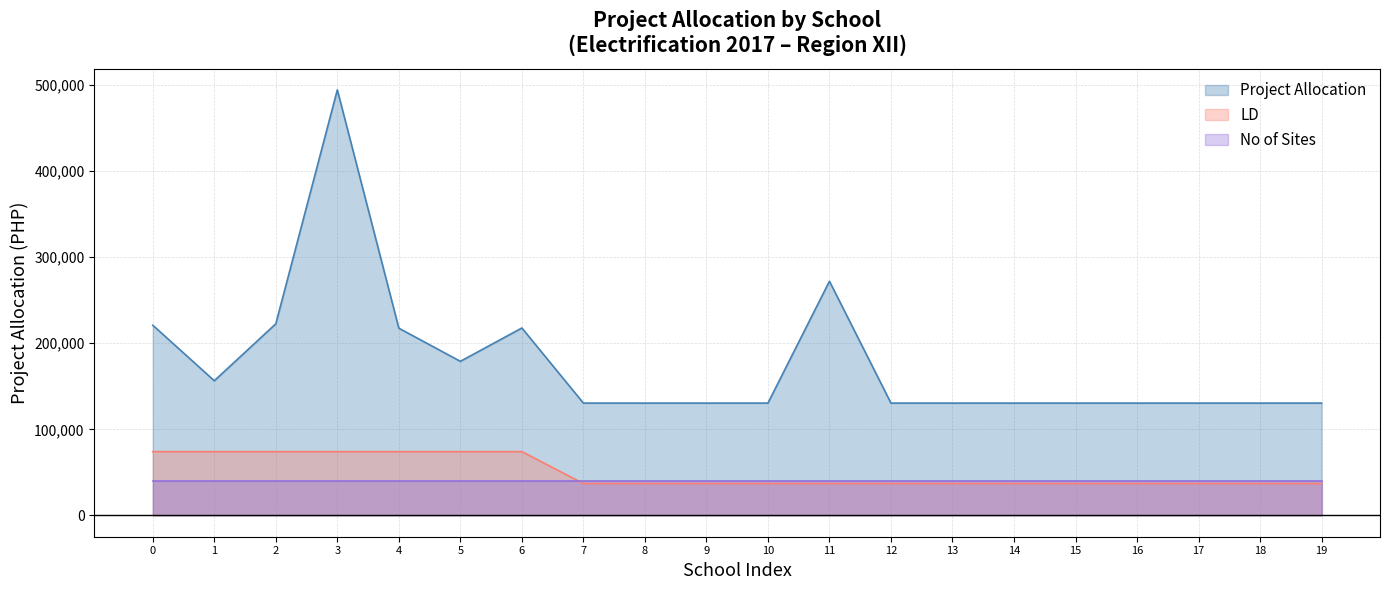

True or false: Project Allocation and LD cross at least once.

False